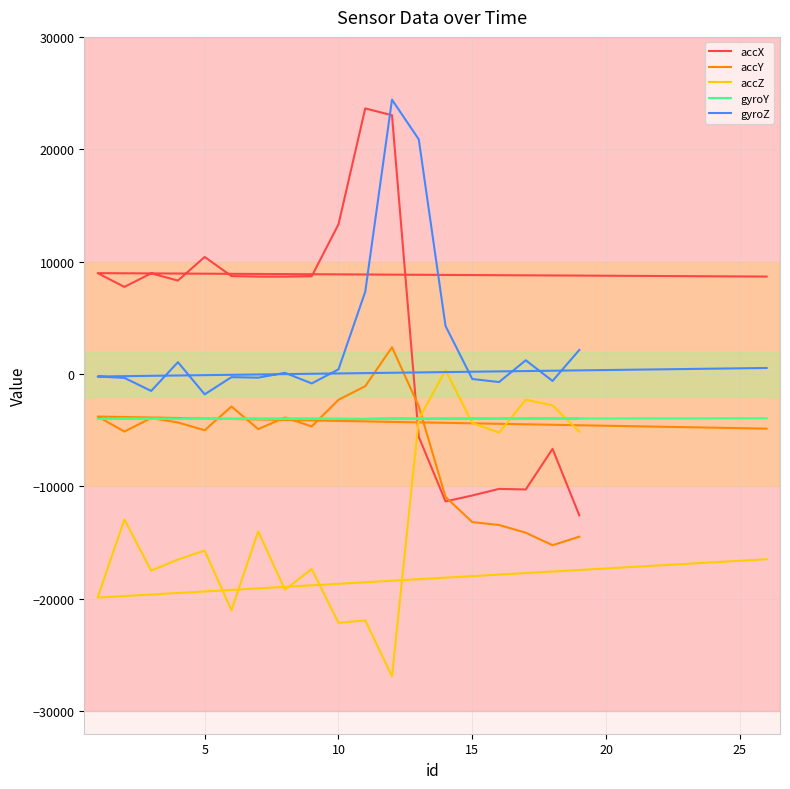

Is this an area chart (filled region under the line)?

No